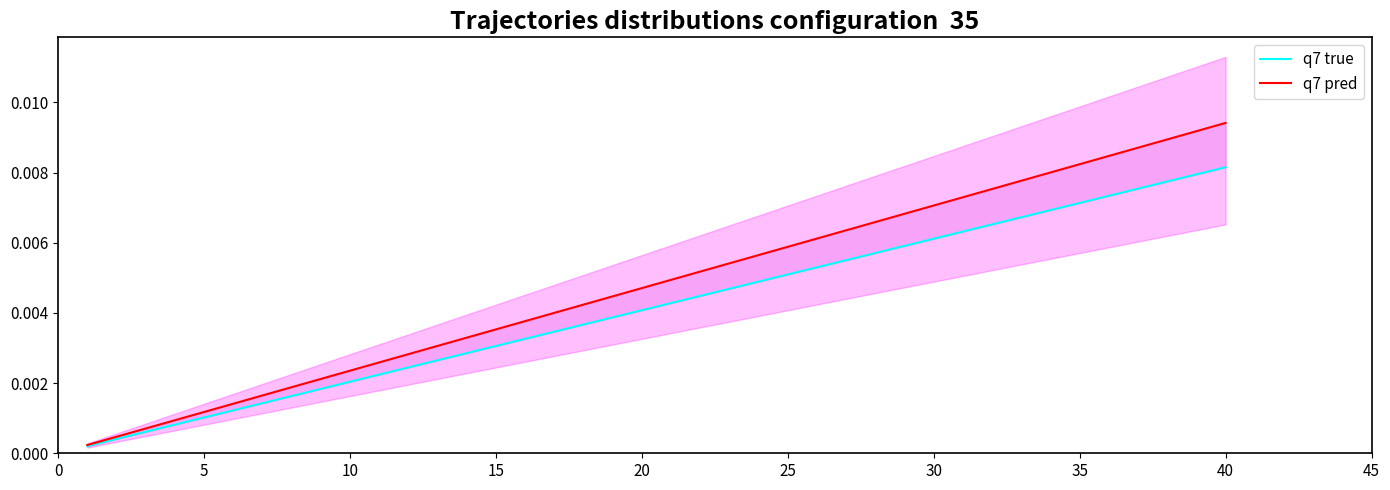

Count the number of categories in the chart.

40